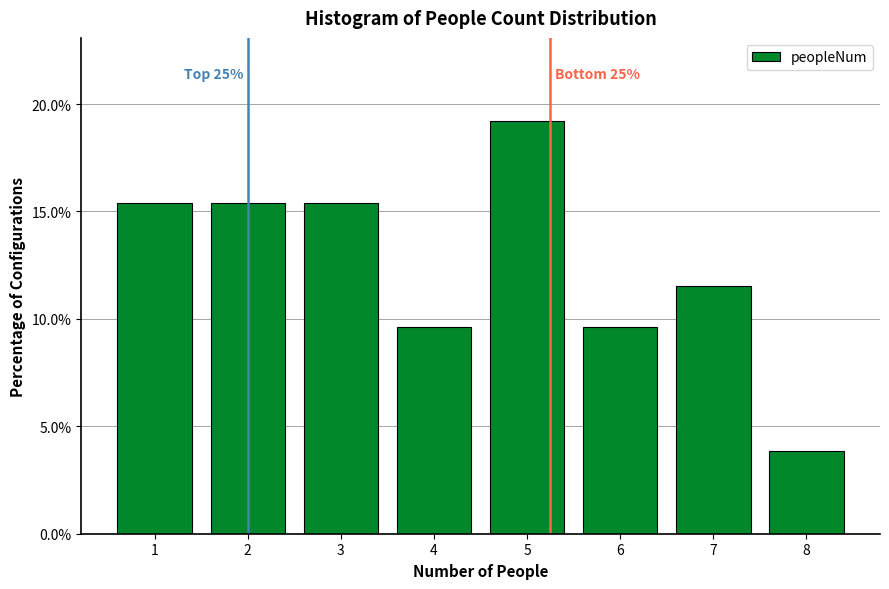

Reading left to right, extract all data points from this chart.

1=15.4	2=15.4	3=15.4	4=9.6	5=19.2	6=9.6	7=11.5	8=3.8